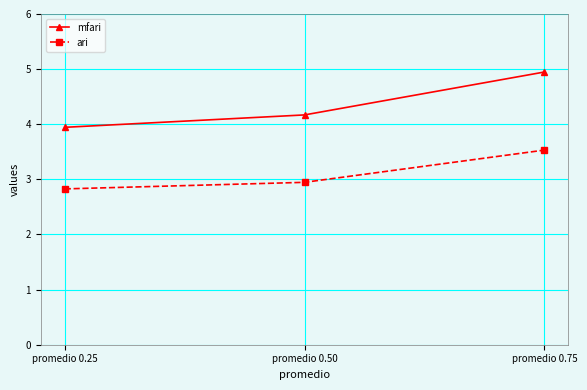

Does the chart display data point markers on the line(s)?

Yes